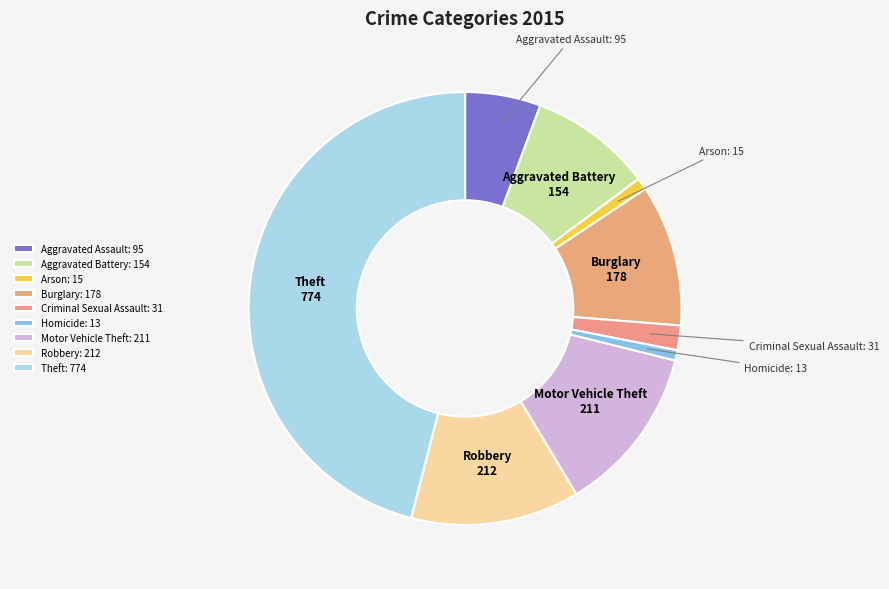

Is it true that Arson is 9% of the pie?

False